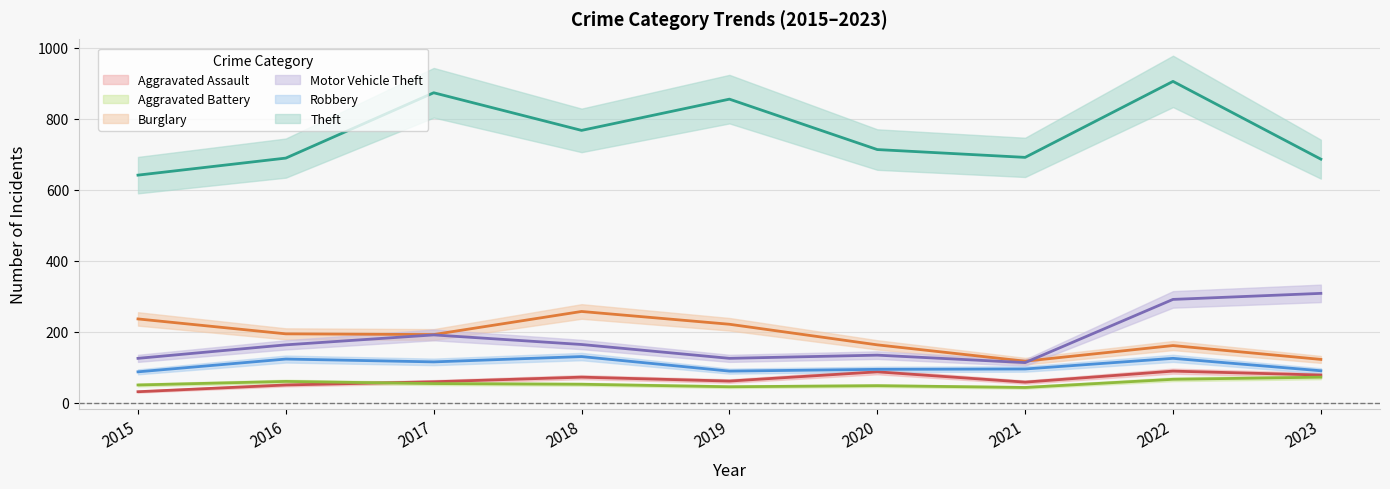

How many interior local valleys does the Burglary series have?

2